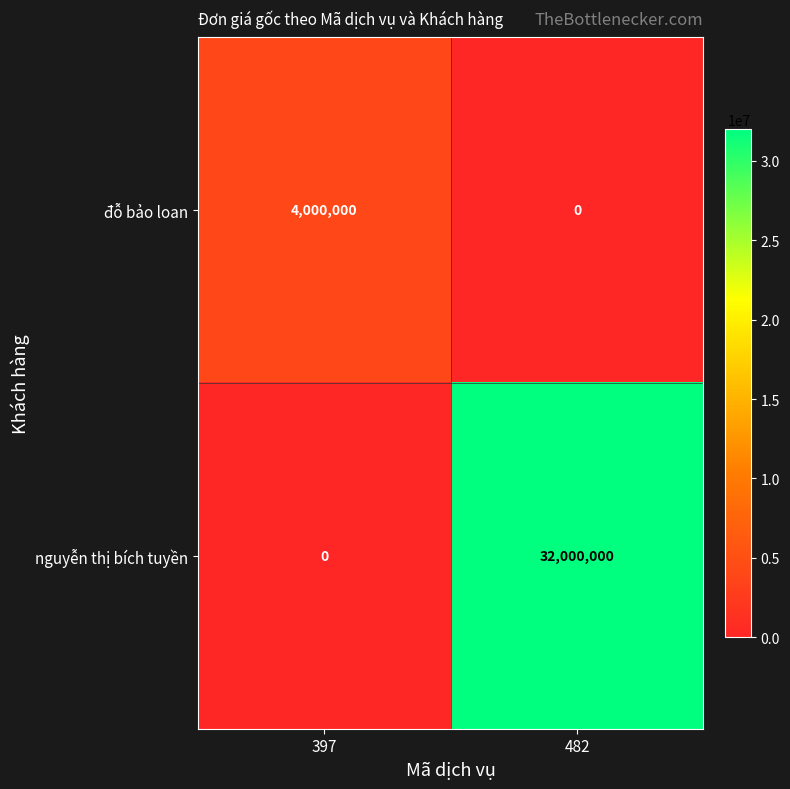

How many categories are shown in the chart?

2